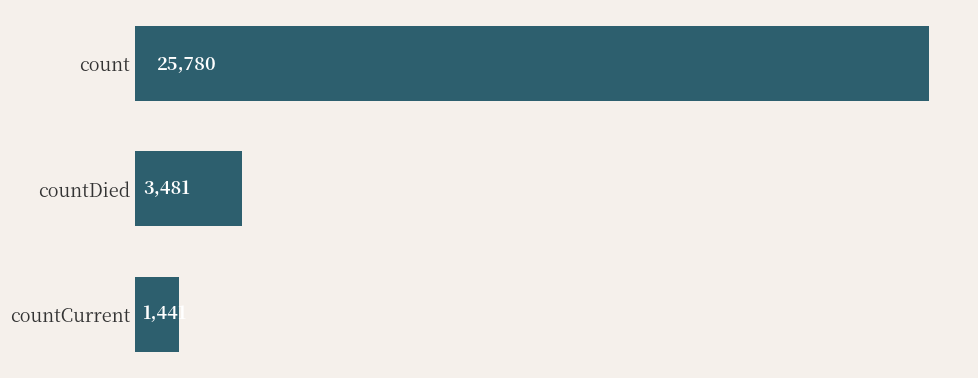

What is the difference between the second highest and minimum values?

2040